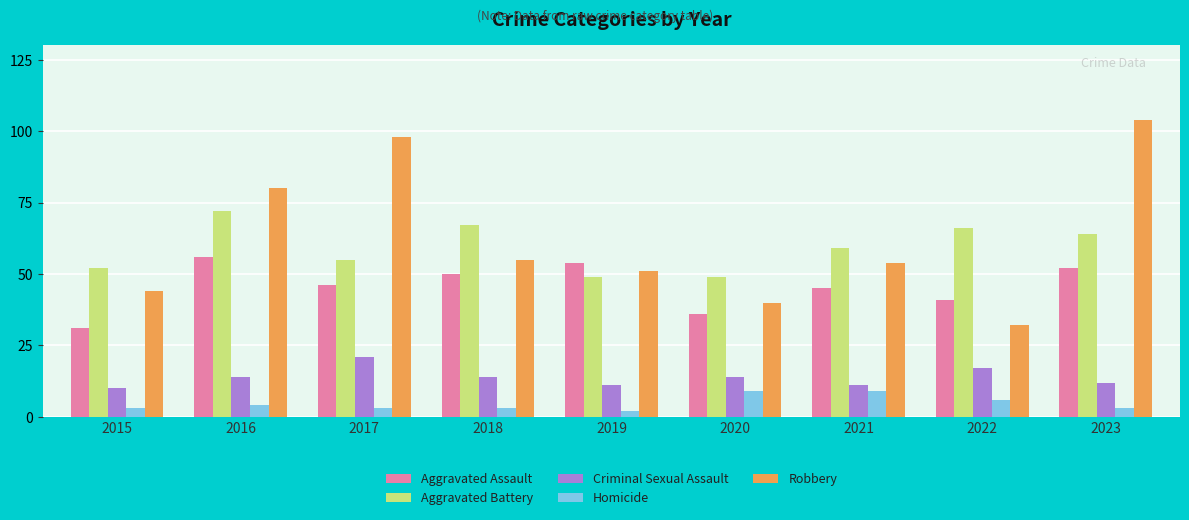

What is the average value of the Robbery series?

62